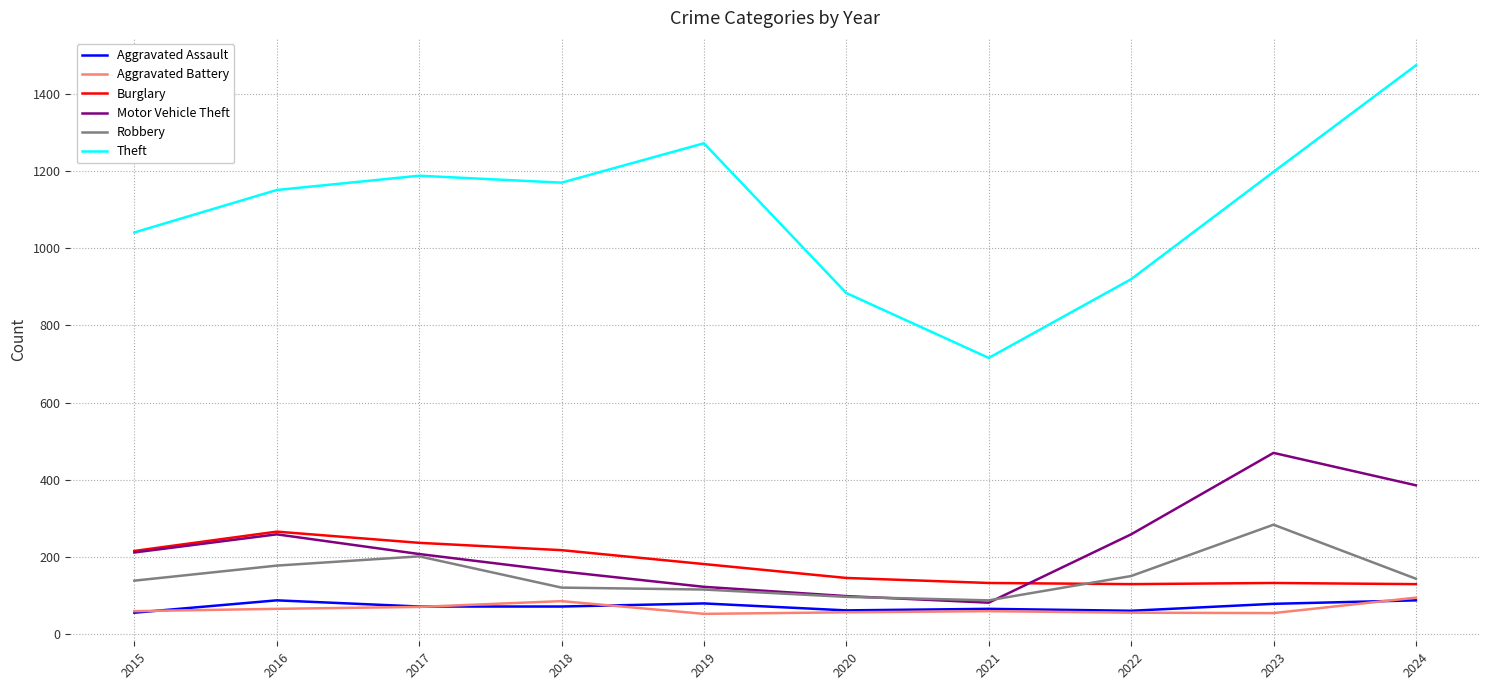

Is this an area chart (filled region under the line)?

No